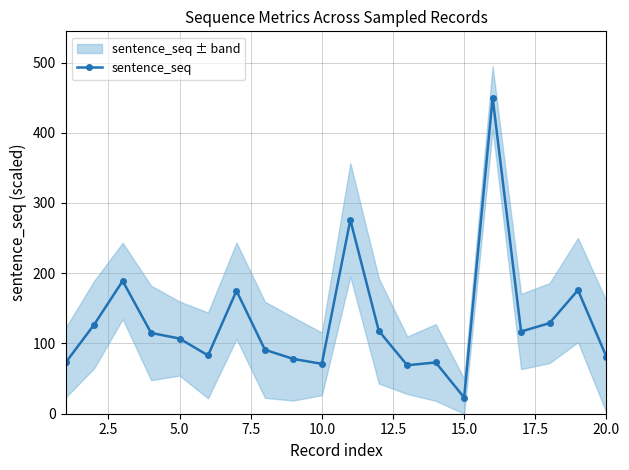

True or false: sentence_seq has a value of 81 at 20.0.

True